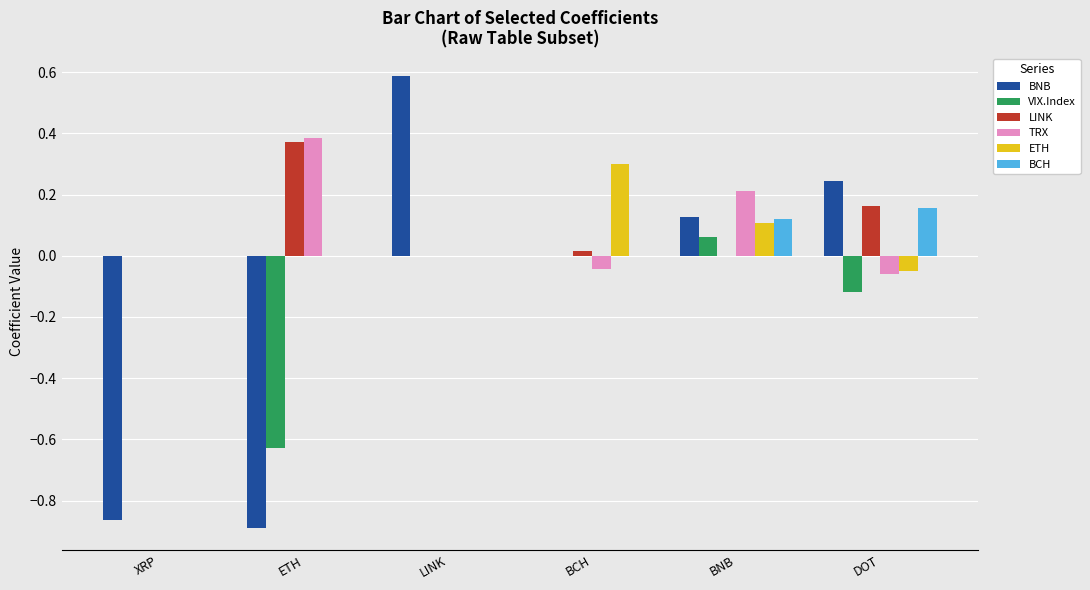

The value of BNB at DOT is 0.2. True or false?

True